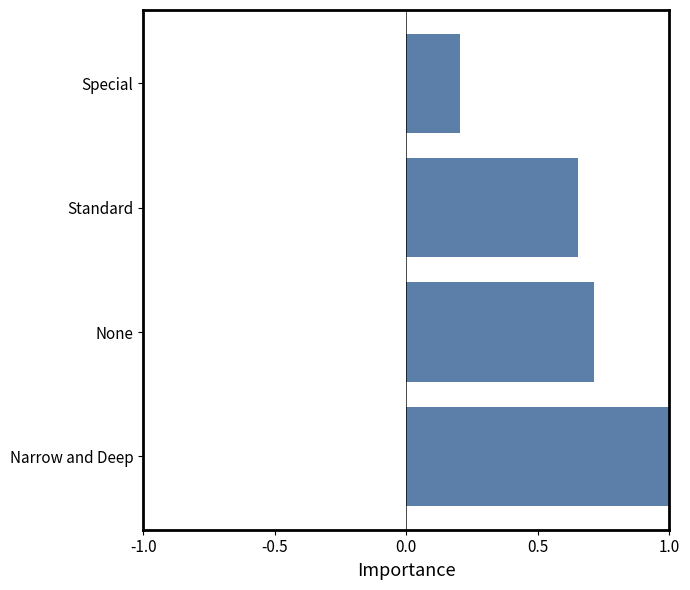

Does the chart contain any negative values?

No